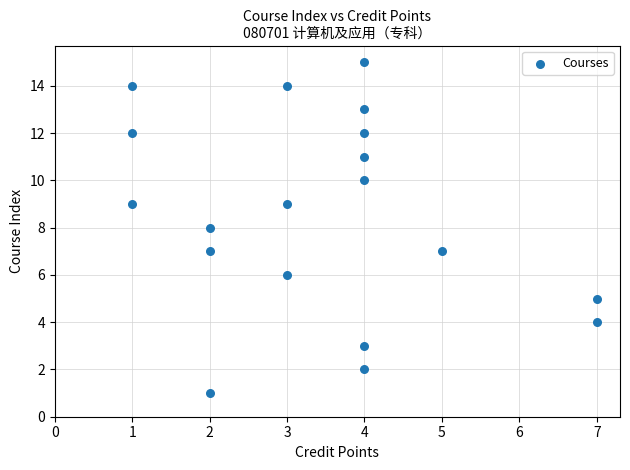

What is the range of X values (max minus min)?

6